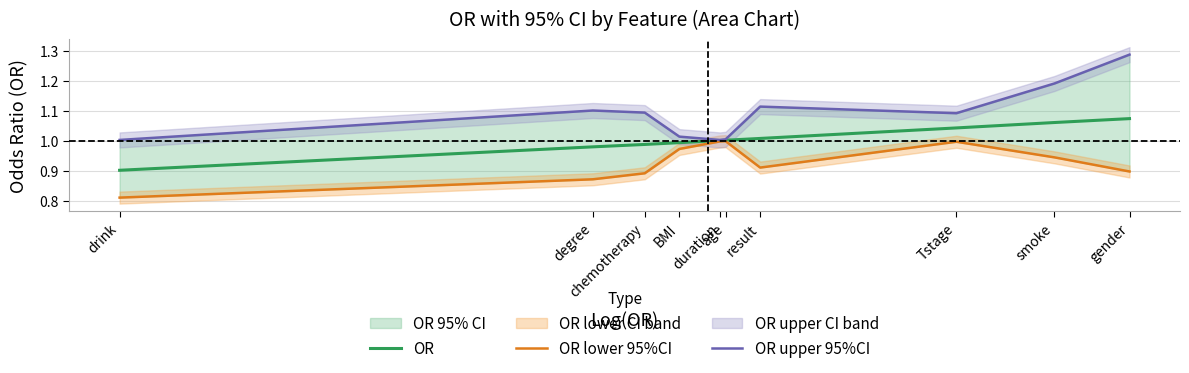

True or false: OR and OR lower 95%CI cross at least once.

False